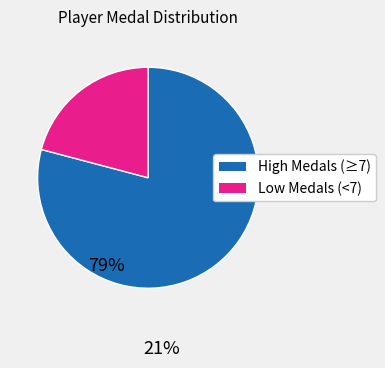

Is there a majority slice in this chart?

Yes